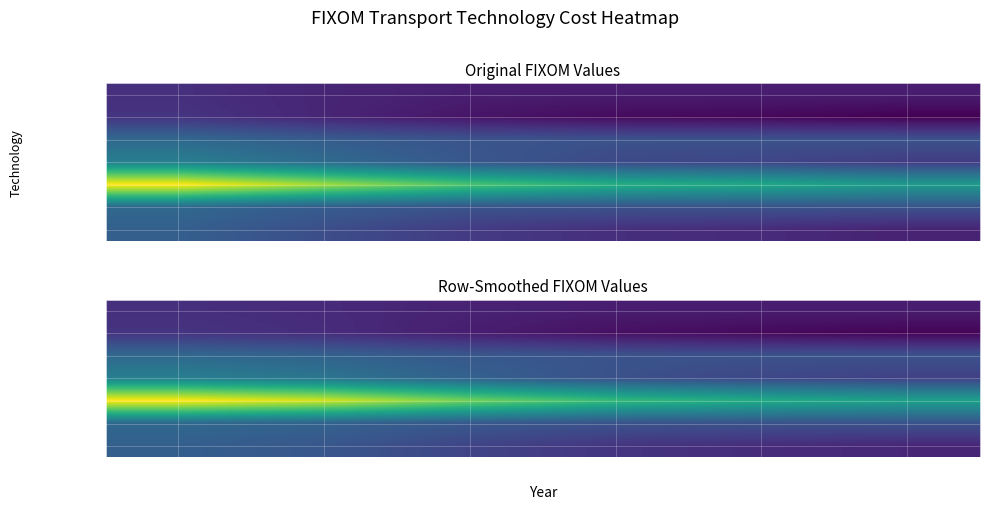

Count the number of categories in the chart.

6